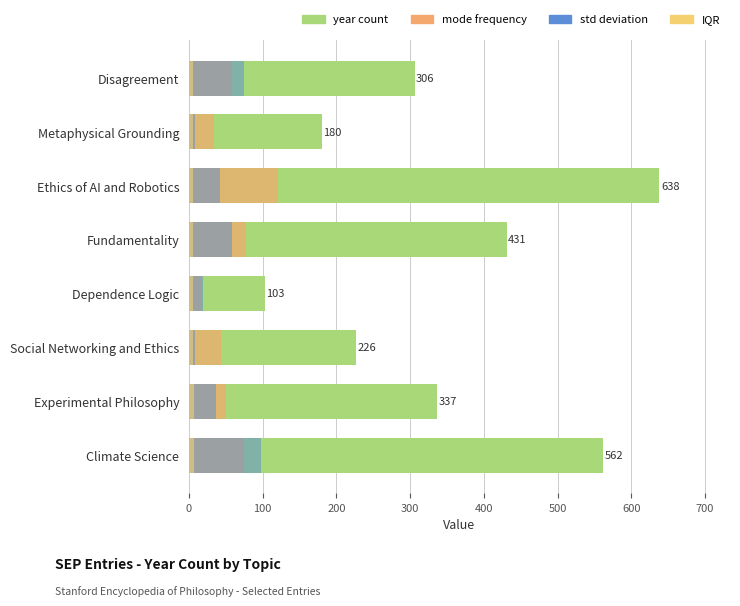

What is the value of the year count bar at the 2nd from the left?

180